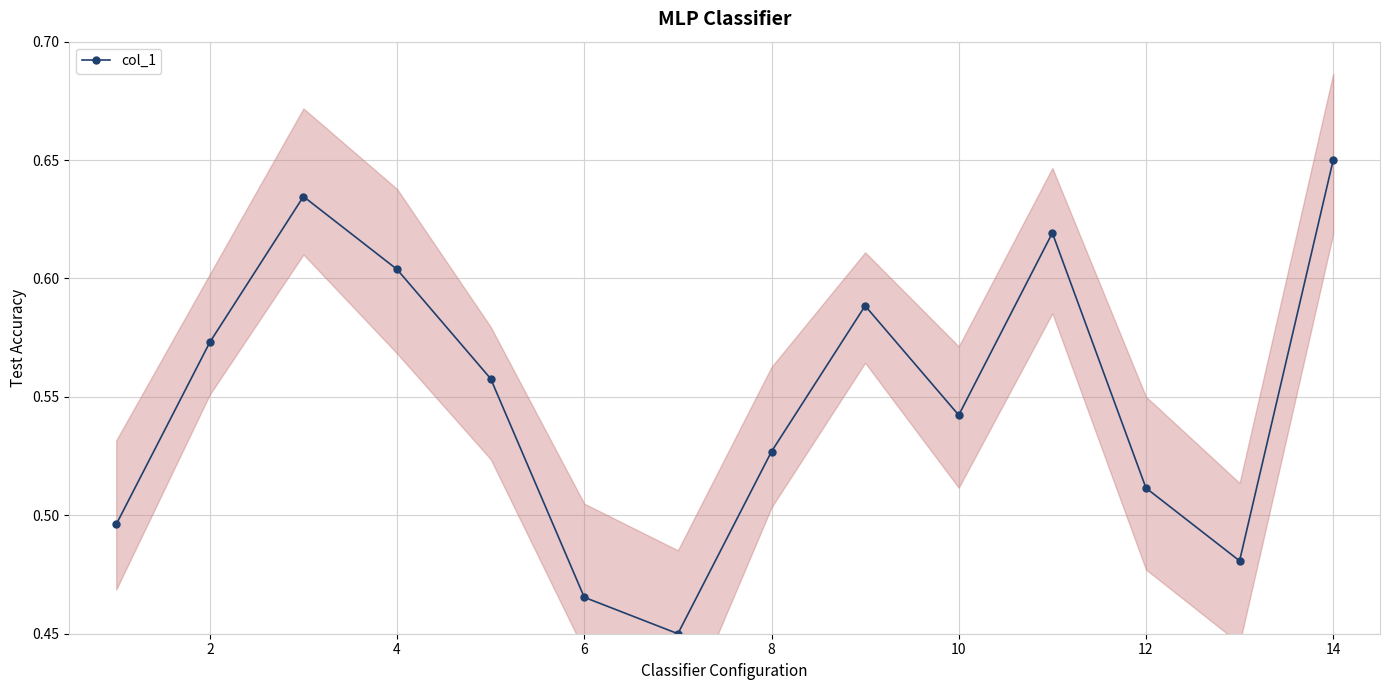

True or false: col_1 has more than 2 points higher than both neighbors.

True